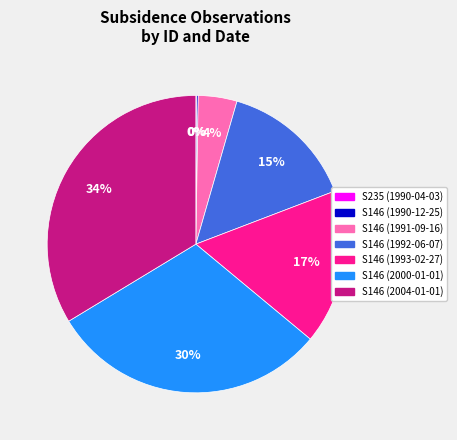

Is it true that S146 (2004-01-01) is 46% of the pie?

False